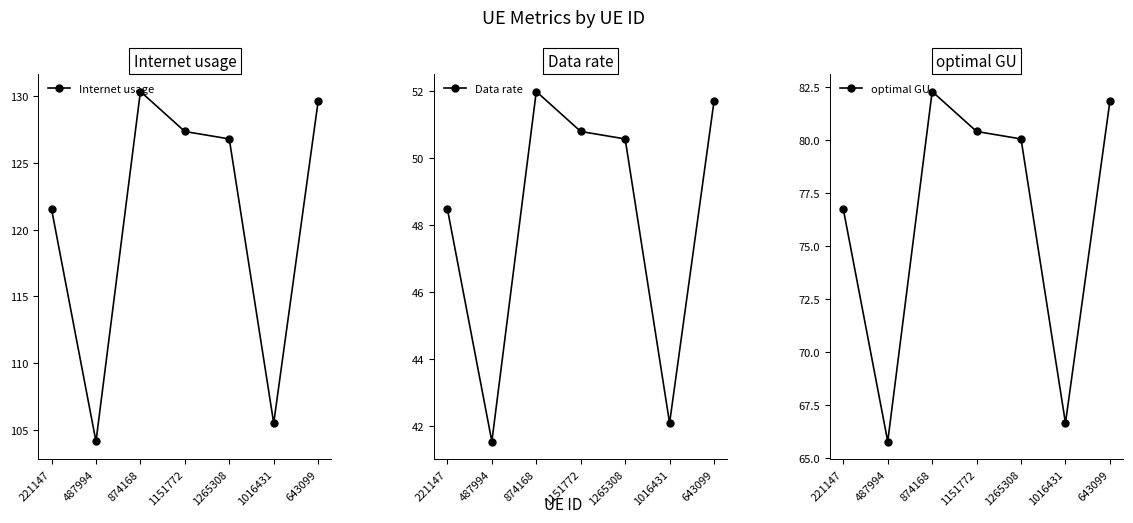

The value of optimal GU at 1265308 is 80.1. True or false?

True